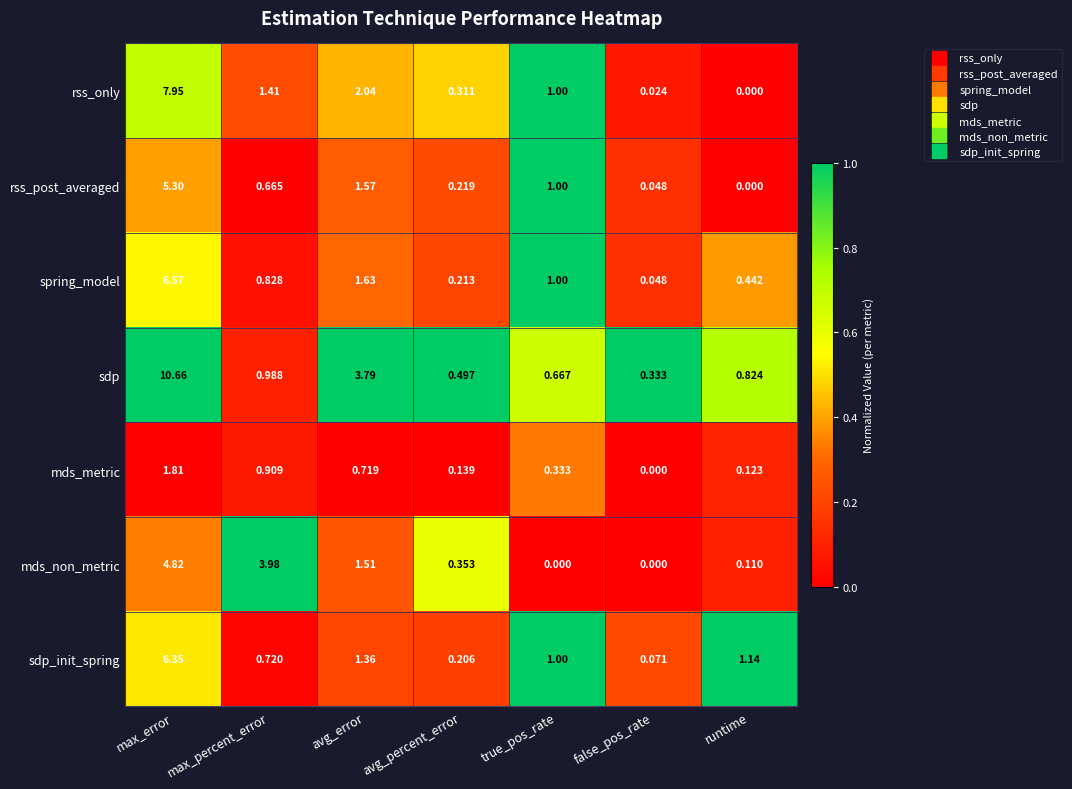

Which series has the largest total across all categories?

sdp